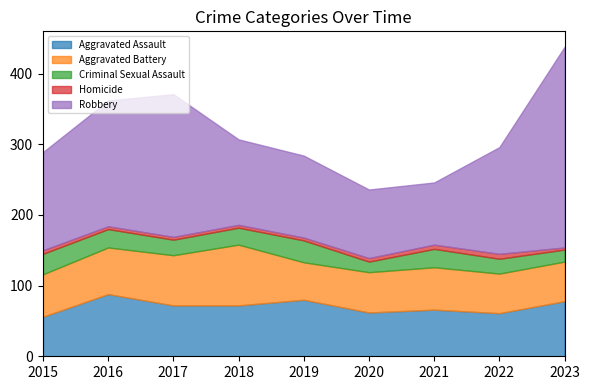

At which category is the sum across all series the highest?

2023